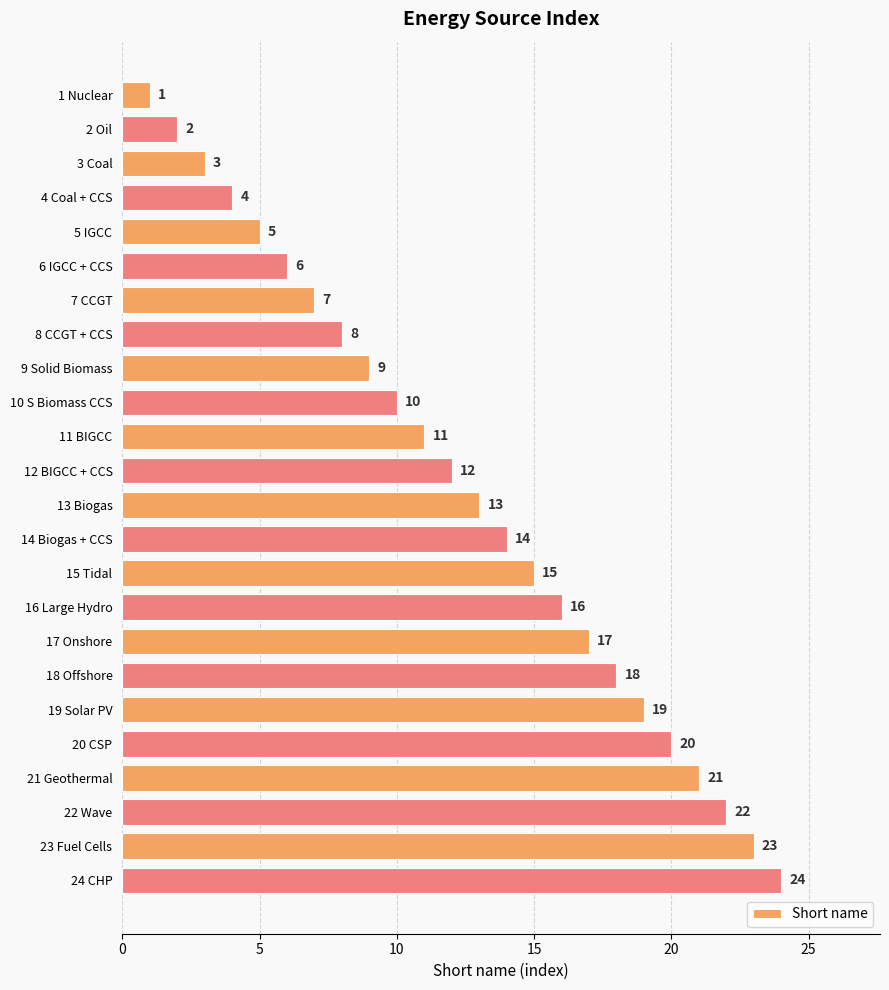

How many bars are there in total?

24